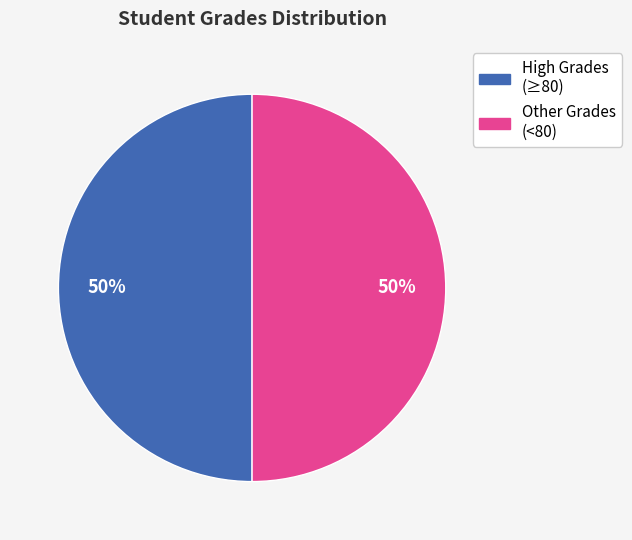

To the nearest percent, what is the average slice percentage?

50%